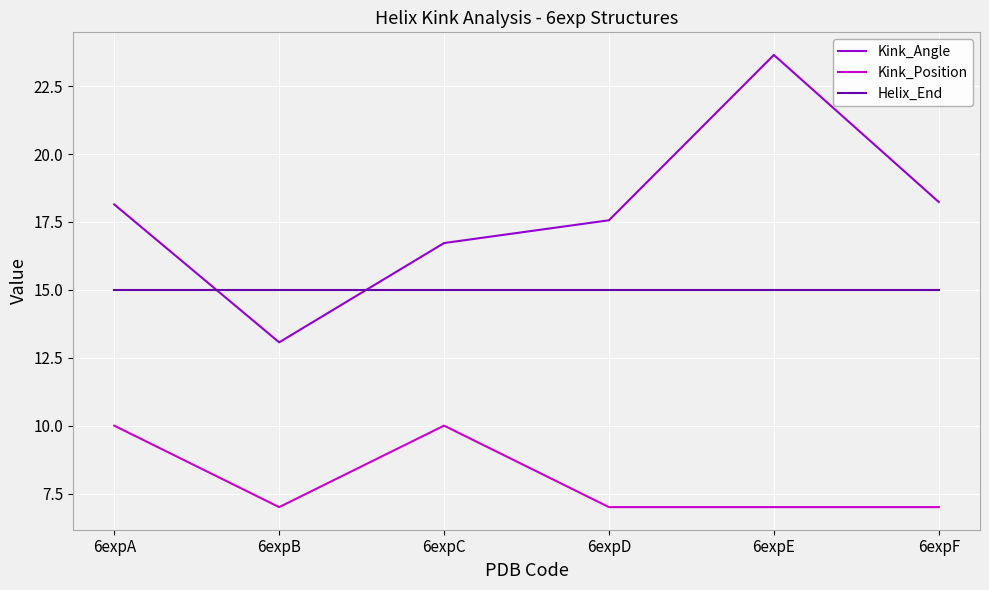

How many interior local peaks does the Kink_Angle series have?

1